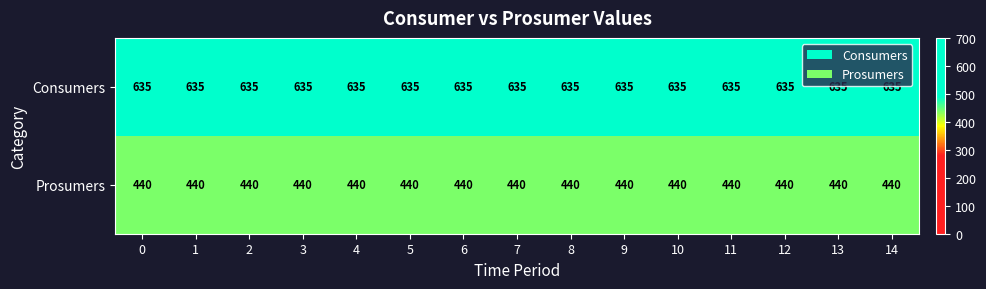

The value of Consumers at 14 is 635. True or false?

True